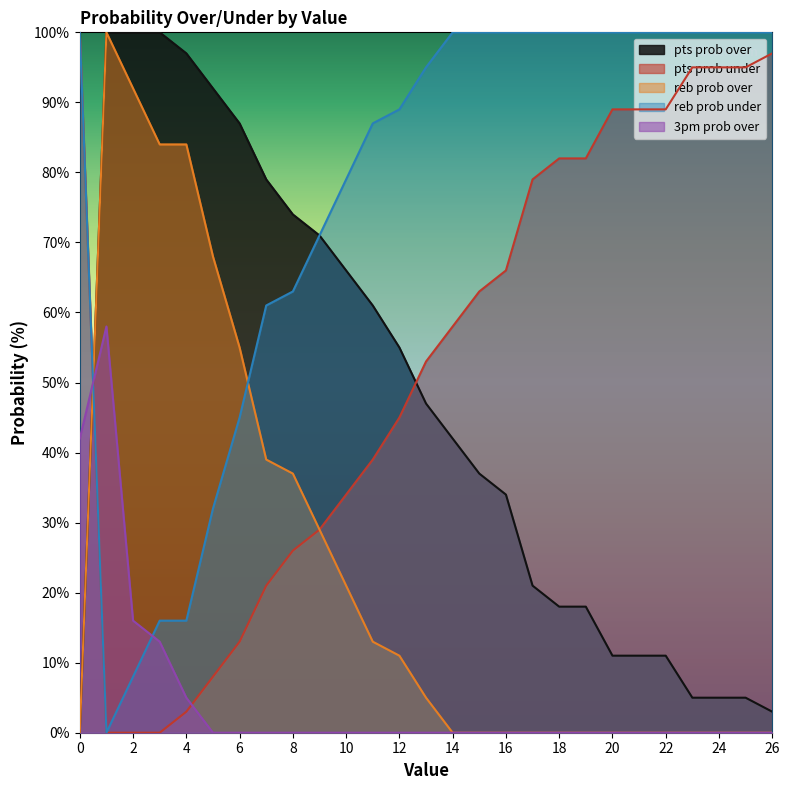

True or false: reb prob under and pts prob over cross at least once.

True